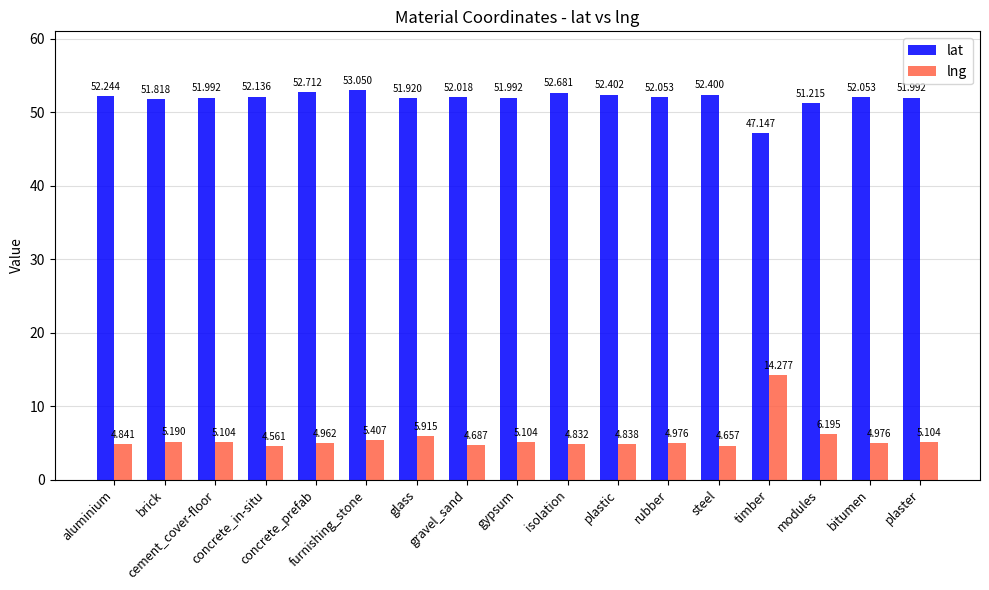

How many groups of bars are there?

17